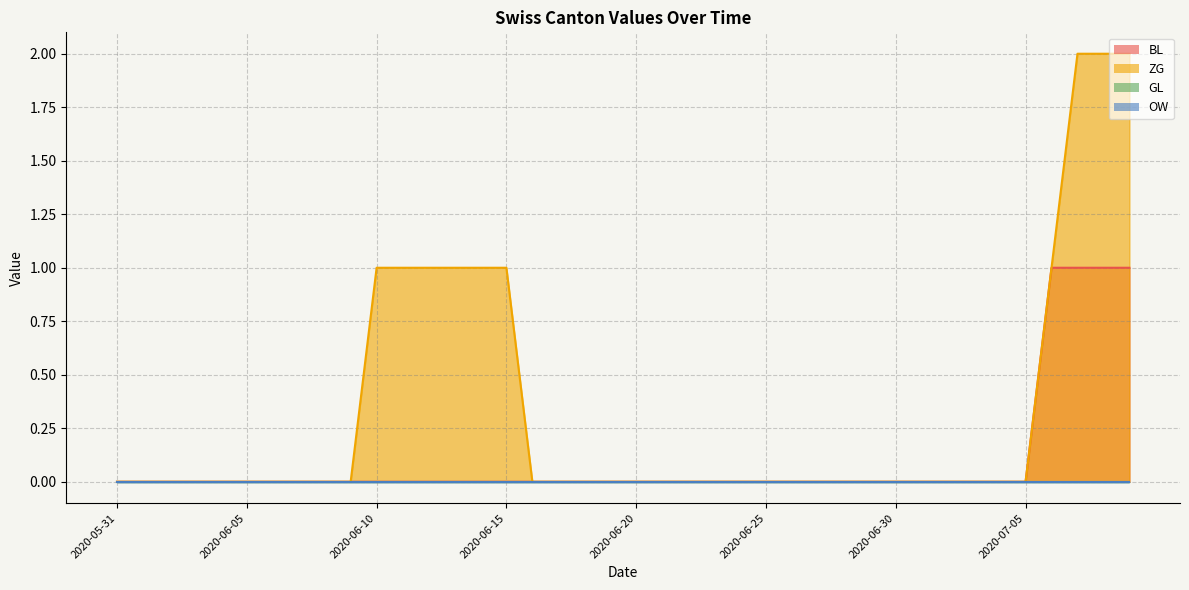

How many values in the ZG series exceed 0?

10